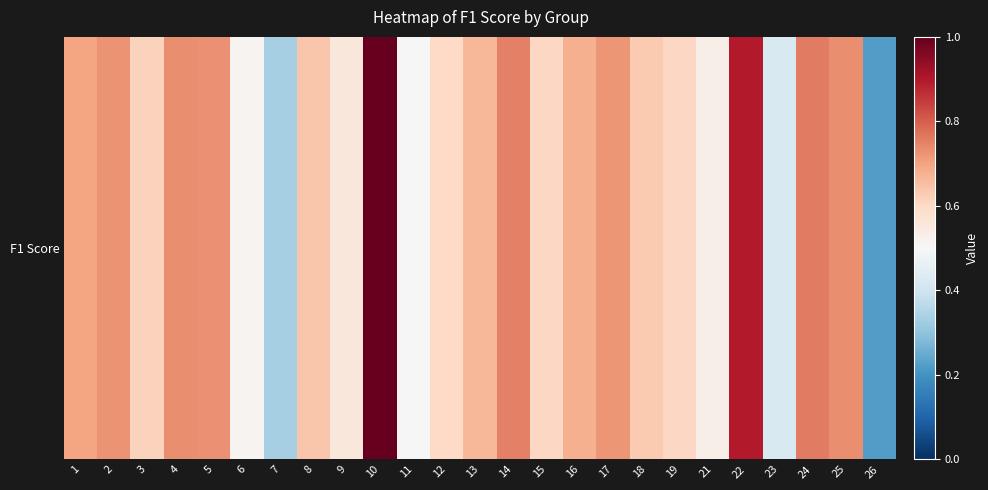

At which category does the chart reach its peak across all series?

10